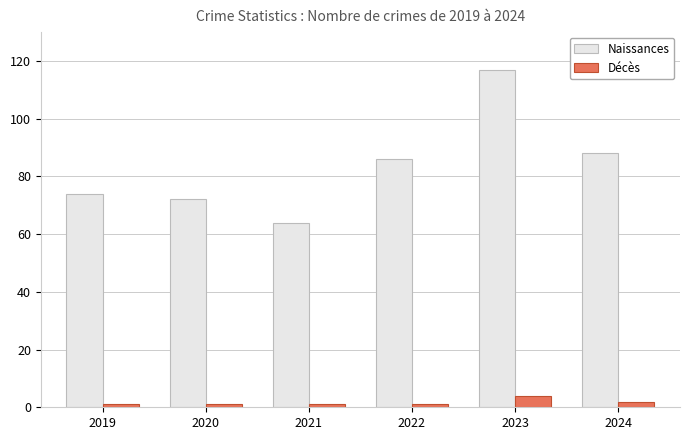

What is the value of the Naissances bar at the 6th from the left?

88